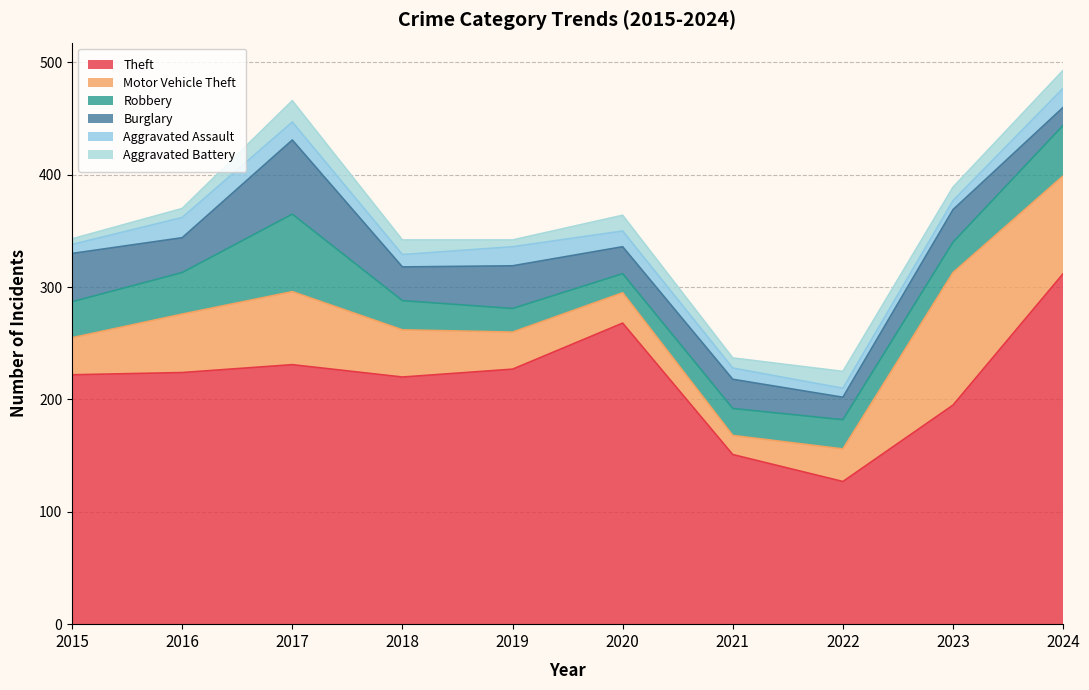

List the labels in order of Theft value, largest first.

2024, 2020, 2017, 2019, 2016, 2015, 2018, 2023, 2021, 2022